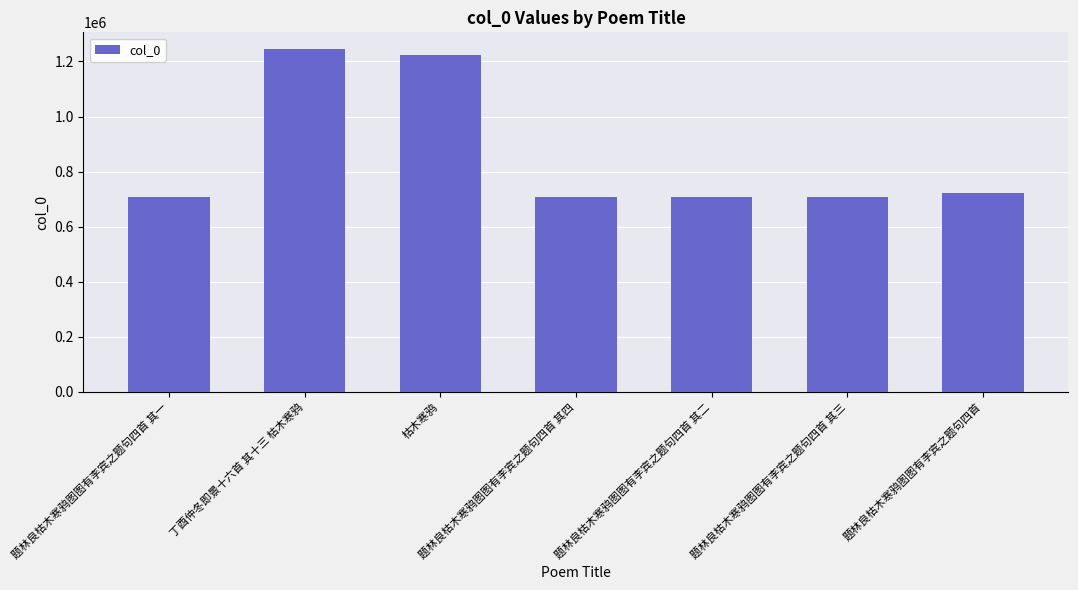

True or false: the data shows 221644 at 题林良枯木寒鸦图图有李宾之题句四首 其四.

False